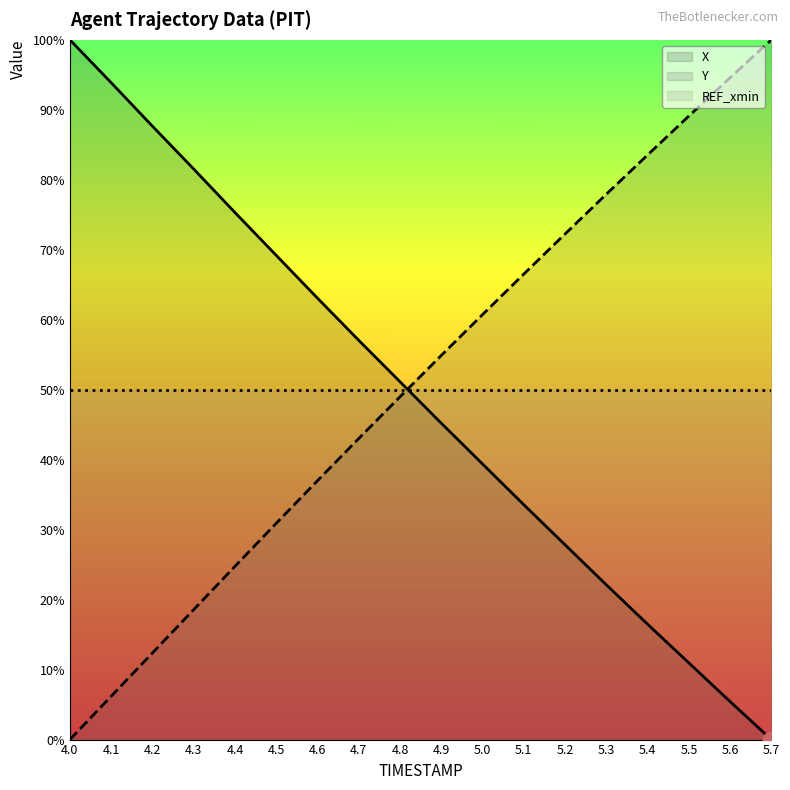

What is the label of the 13th point from the right?

4.5